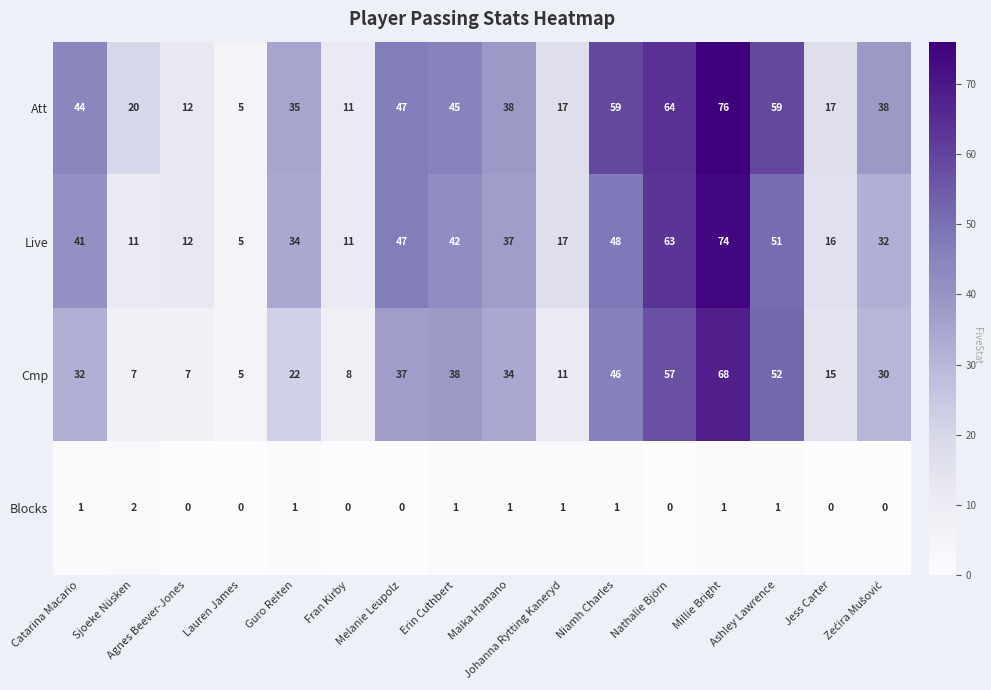

How many categories are shown in the chart?

16